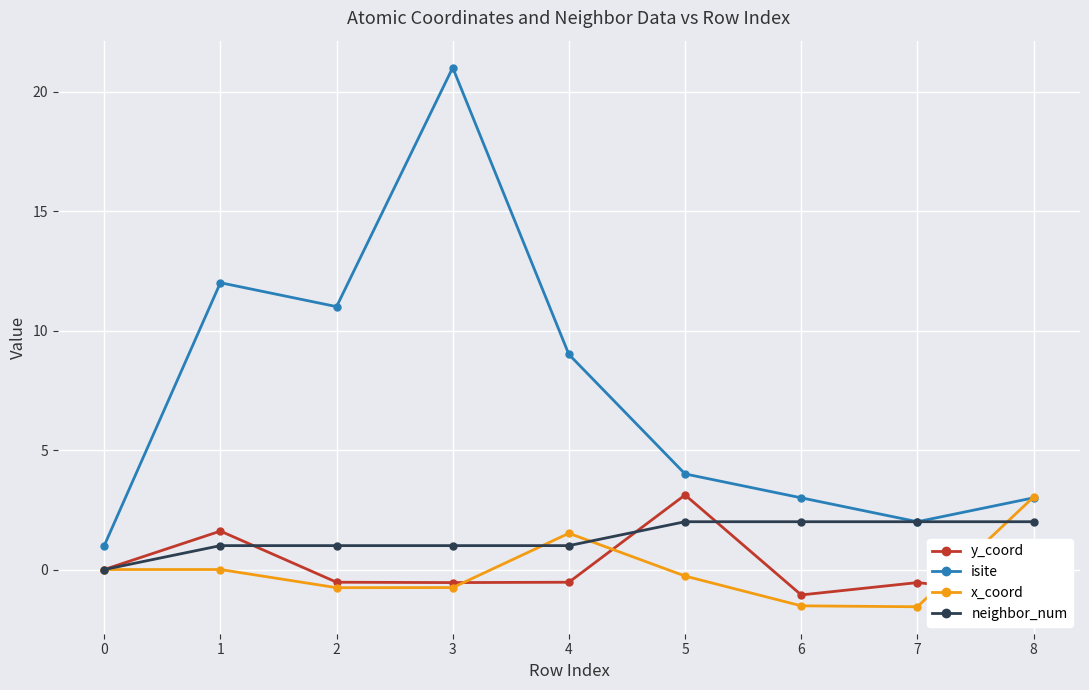

How many series are shown in this chart?

4